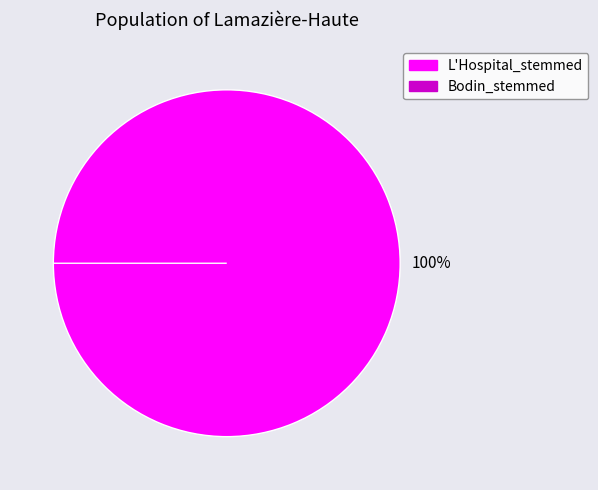

To the nearest percent, what is the combined percentage of Bodin_stemmed and L'Hospital_stemmed?

100%